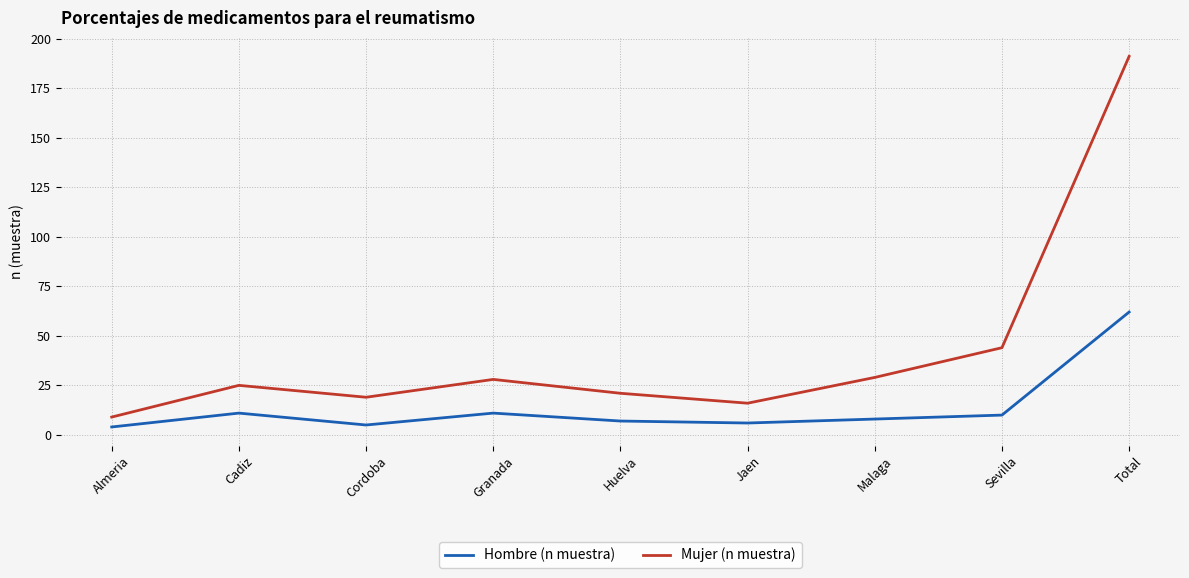

What is the average value of the Hombre (n muestra) series?

14